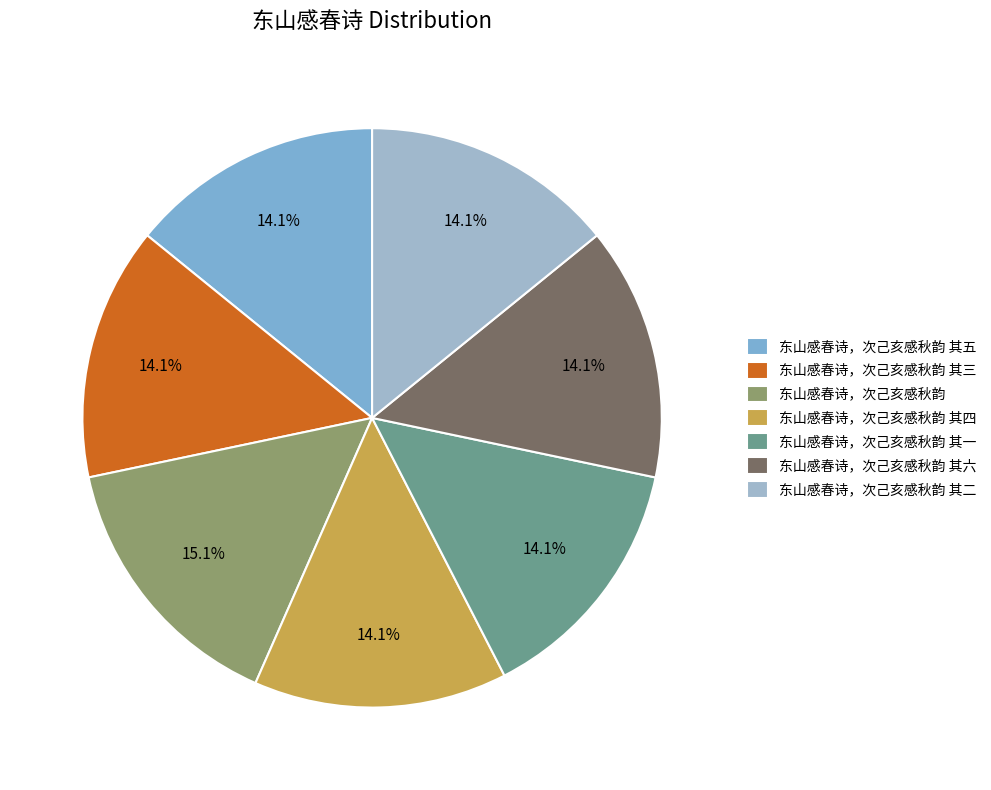

Count the number of slices in the pie.

7